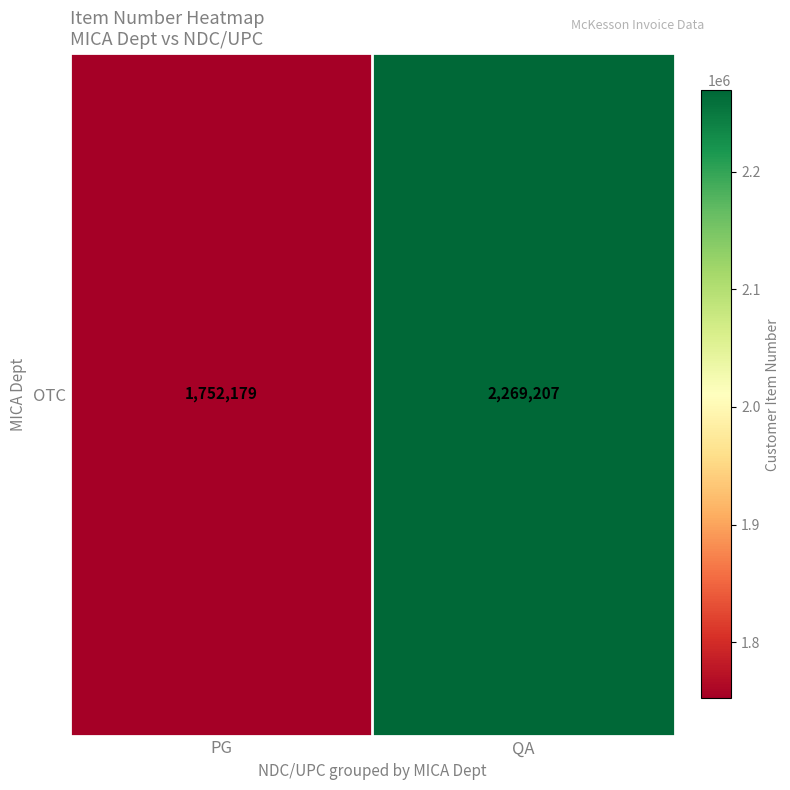

The chart shows a value of 1752179 at PG. True or false?

True